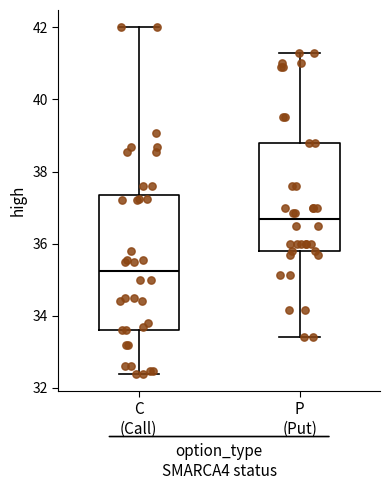

Comparing the boxes themselves (not the whiskers), which one is the tallest?

C (Call)